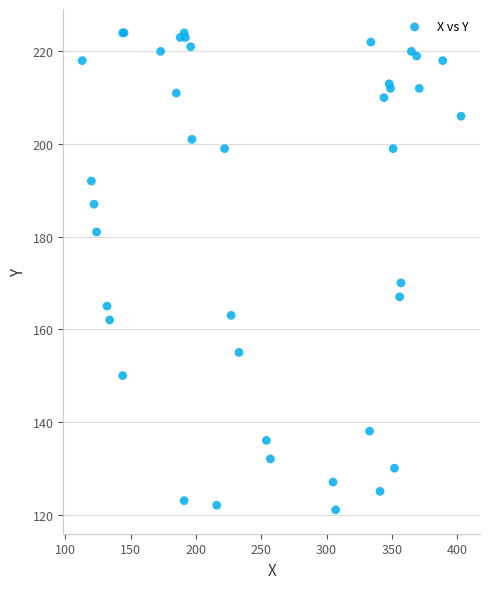

What Y value in the scatter plot is closest to 172?

170